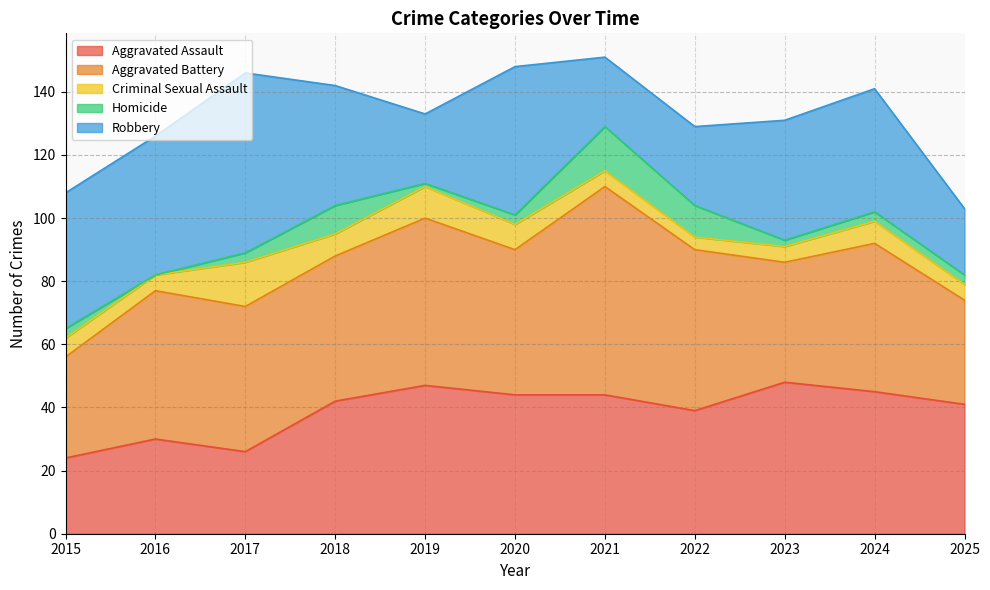

The Aggravated Assault series shows 49 at 2016. True or false?

False